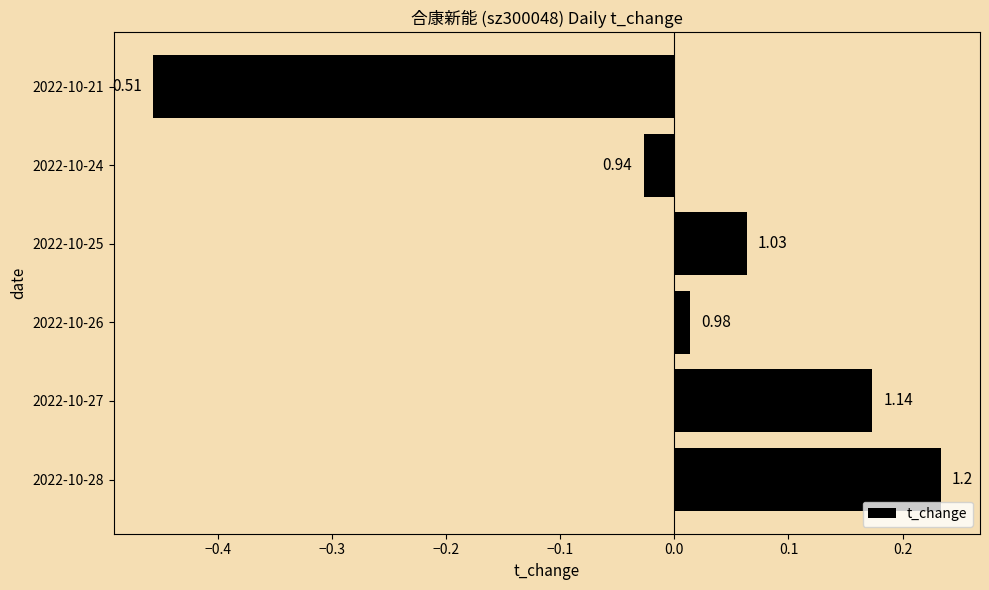

How many bars are there in total?

6